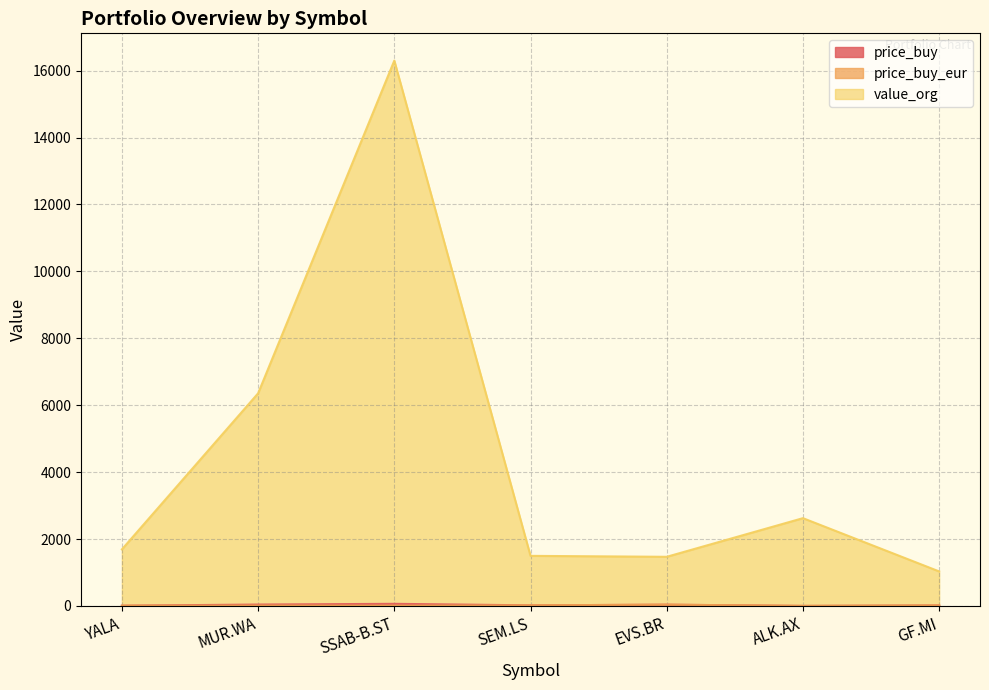

True or false: price_buy_eur has a value of 5.8 at SSAB-B.ST.

True